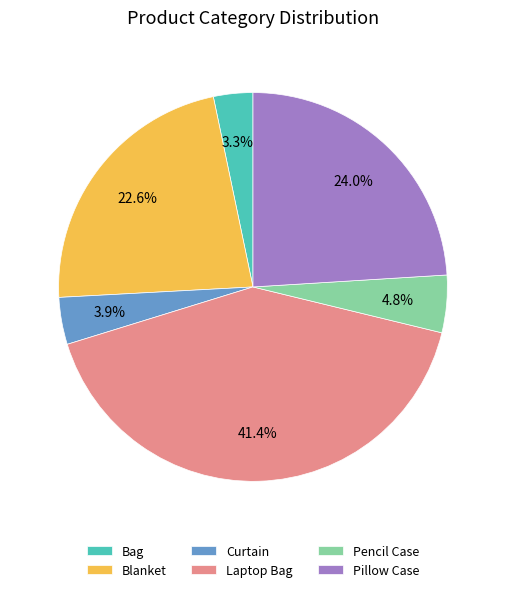

Rank the categories by value from lowest to highest.

Bag, Curtain, Pencil Case, Blanket, Pillow Case, Laptop Bag